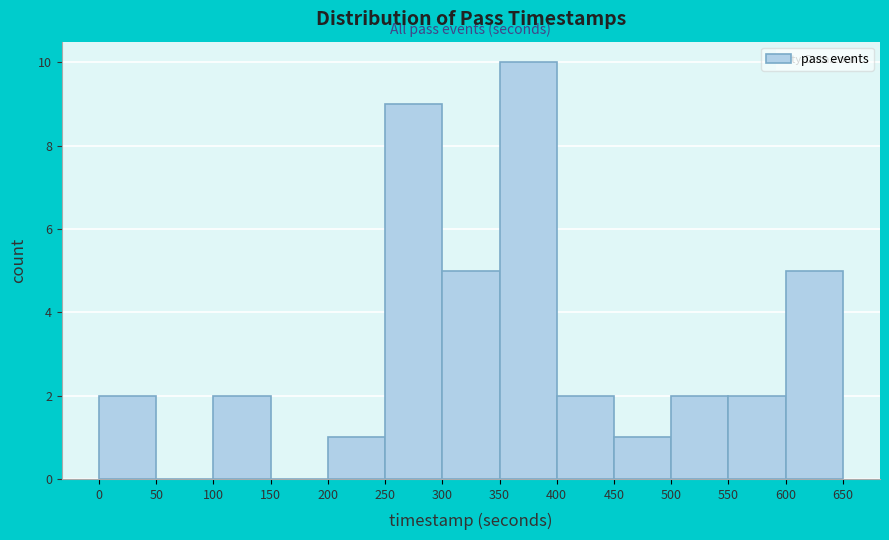

Reading left to right, transcribe this chart: for each bar, give the range it covers on the x-axis and its height. The values are not printed on the chart, so give them approximately, as read against the axis.

0 to 50: 2
50 to 100: 0
100 to 150: 2
150 to 200: 0
200 to 250: 1
250 to 300: 9
300 to 350: 5
350 to 400: 10
400 to 450: 2
450 to 500: 1
500 to 550: 2
550 to 600: 2
600 to 650: 5